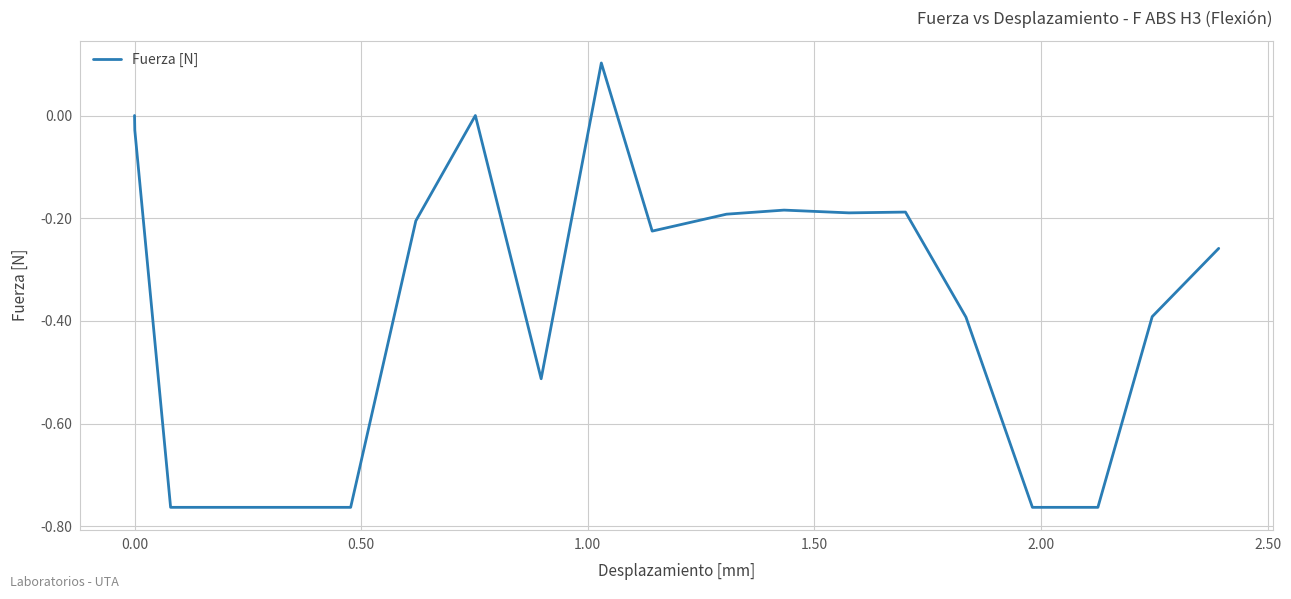

How many lines are shown in the chart?

1